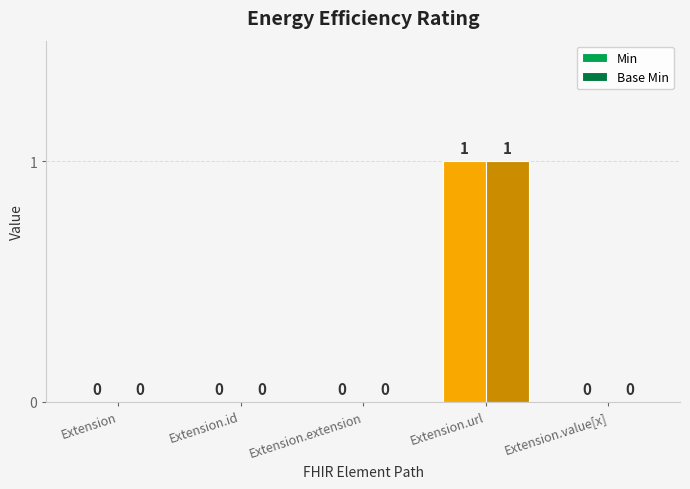

Is it true that Base Min equals 0 at Extension.extension?

True